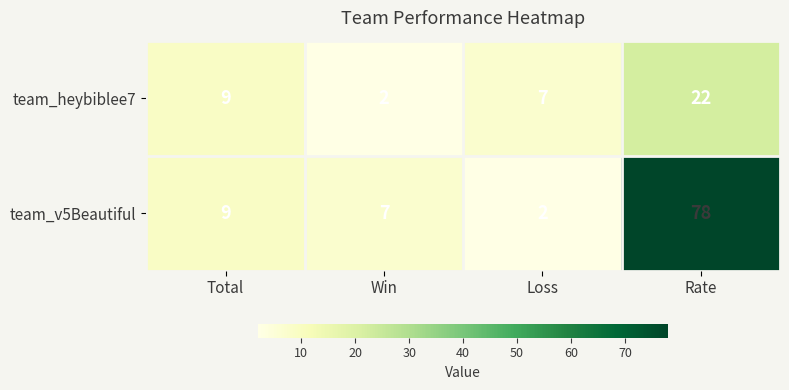

What is the approximate value of team_v5Beautiful at Win?

7